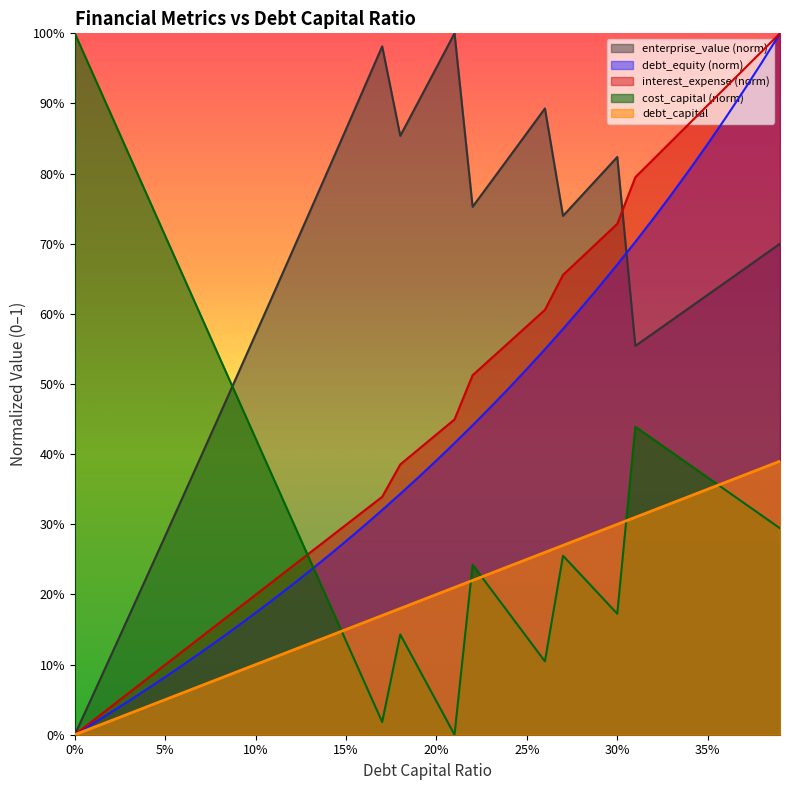

What is the total value across all series at 0.07?

1.3